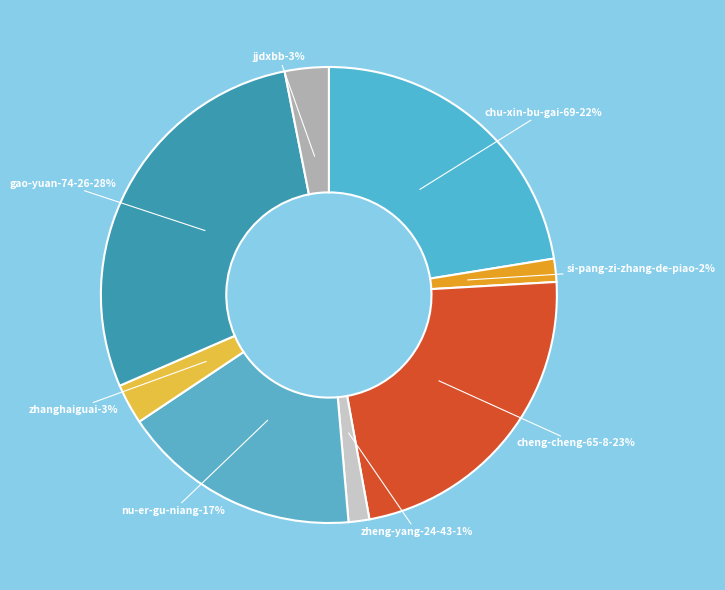

What is the largest slice in the pie chart?

gao-yuan-74-26